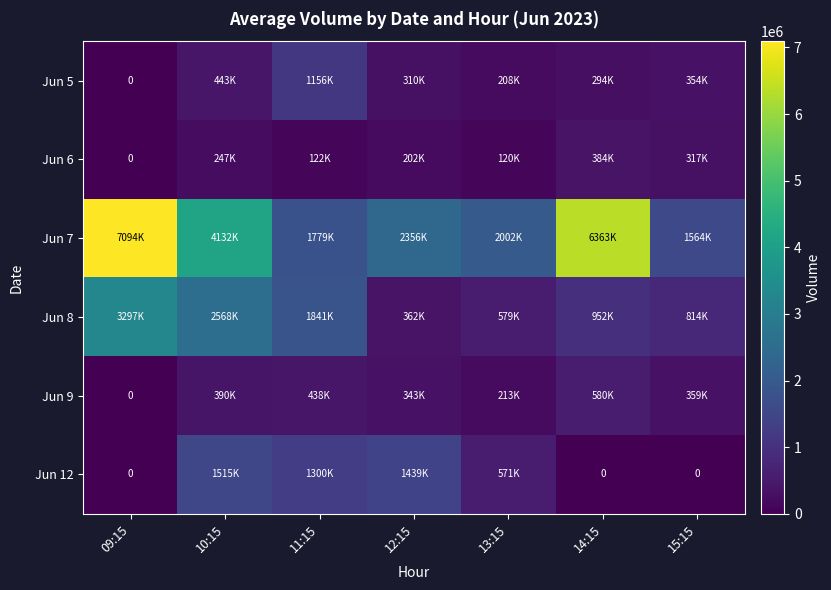

Where does the Jun 12 series first go above 571594?

10:15